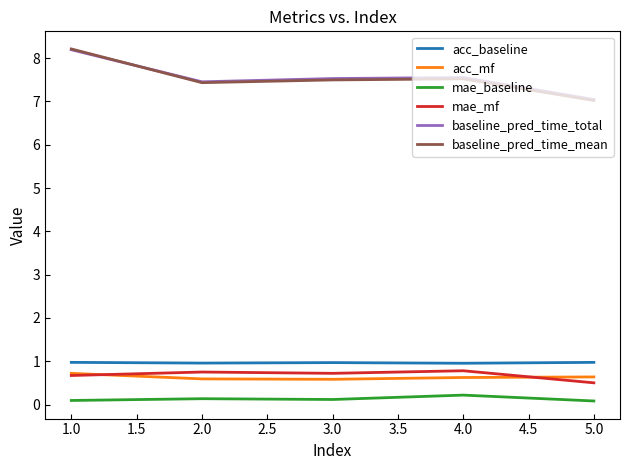

True or false: acc_baseline and acc_mf cross at least once.

False